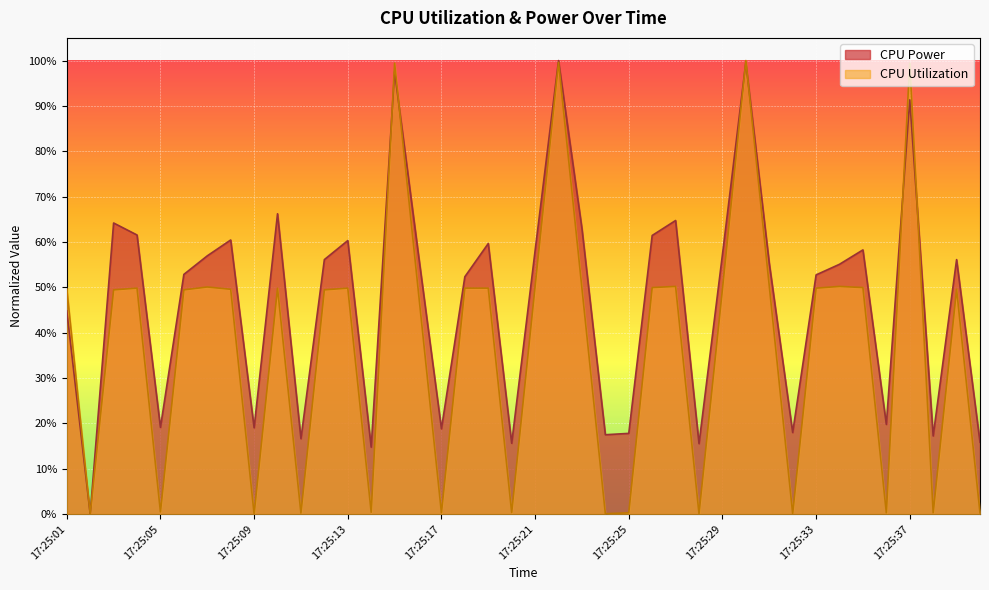

List the series in order of their overall mean, lowest first.

CPU Utilization, CPU Power